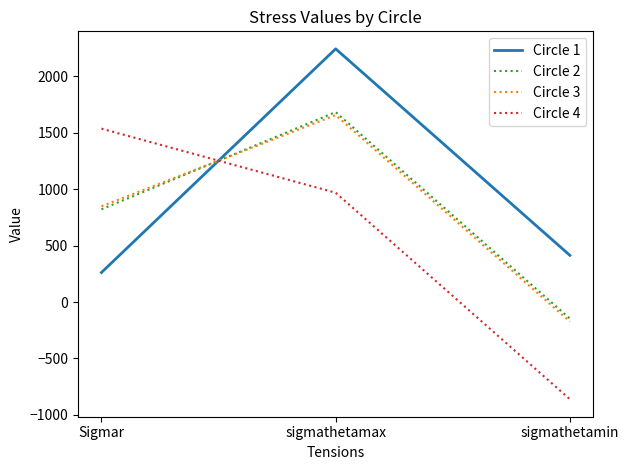

What are all the series names shown in the legend?

Circle 1, Circle 2, Circle 3, Circle 4